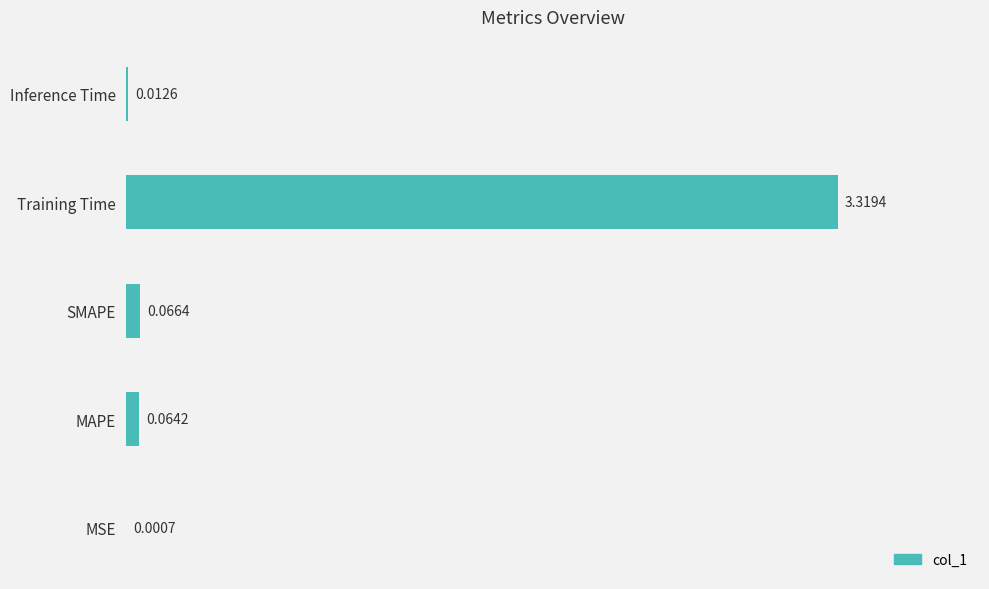

Which category has the highest value across all series?

Training Time